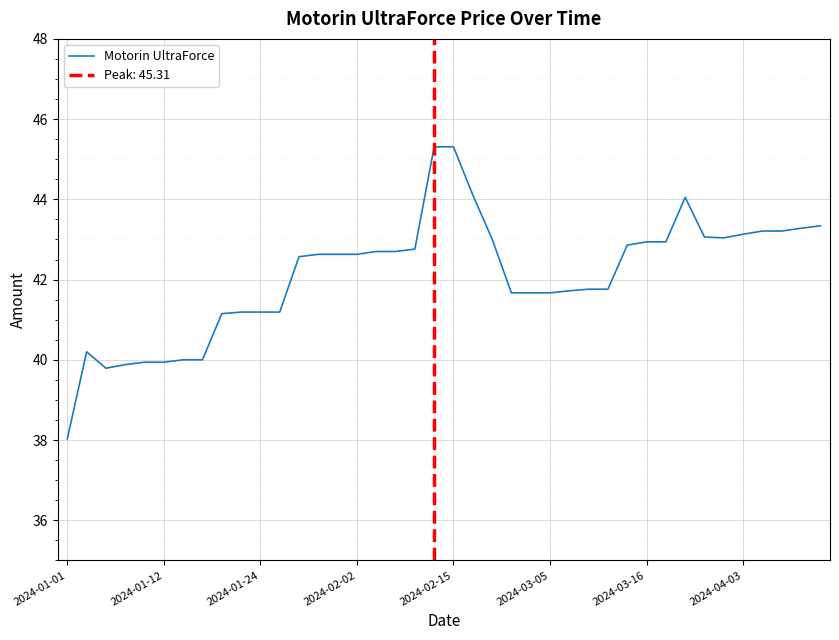

What is the lowest value of the Motorin UltraForce series?

38.0